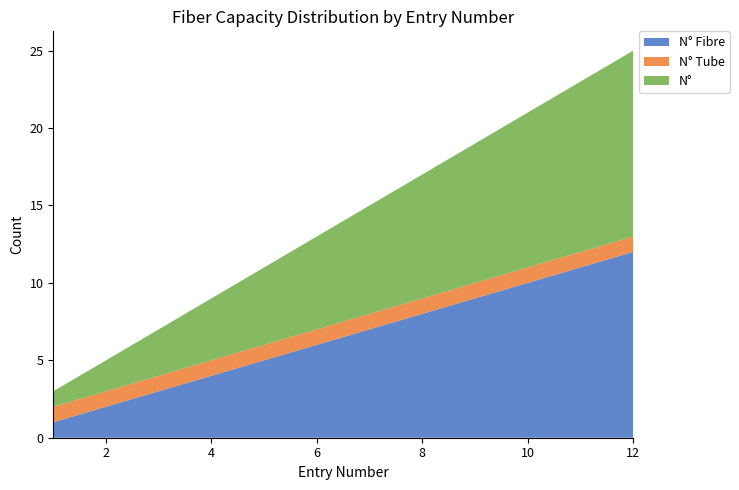

Reading left to right, transcribe all the data shown in this chart.

N° Fibre: 1	2	3	4	5	6	7	8	9	10	11	12
N° Tube: 1	1	1	1	1	1	1	1	1	1	1	1
N°: 1	2	3	4	5	6	7	8	9	10	11	12